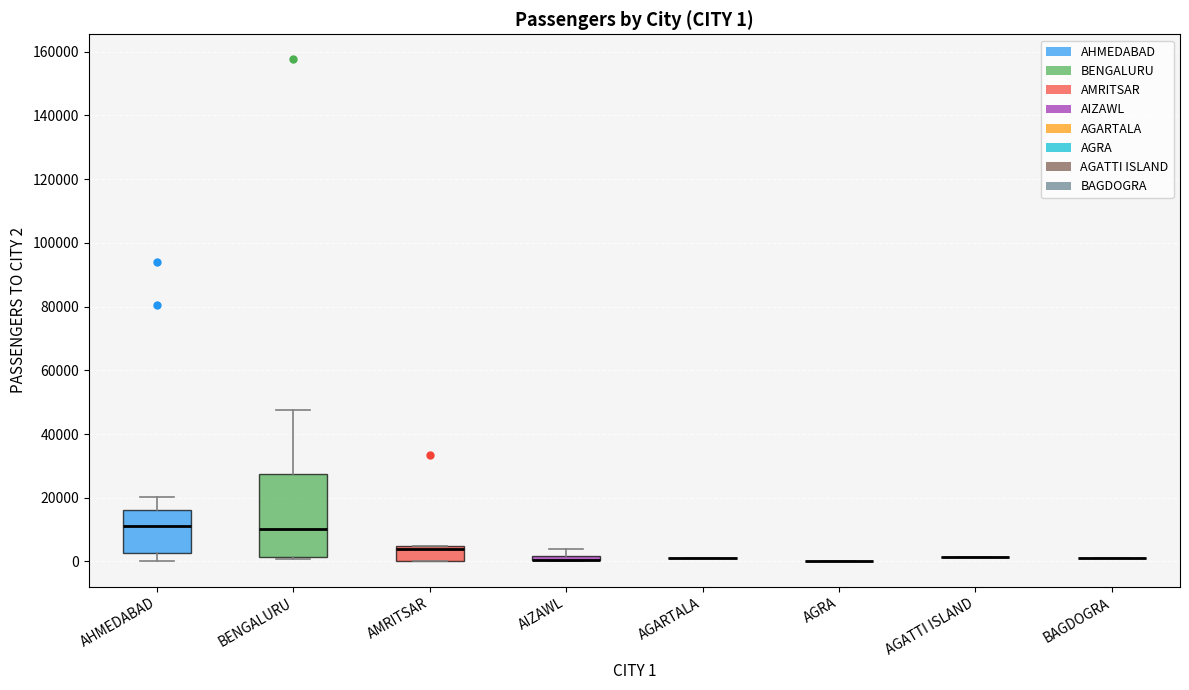

Which box is the tallest, from its lower edge to its upper edge?

BENGALURU